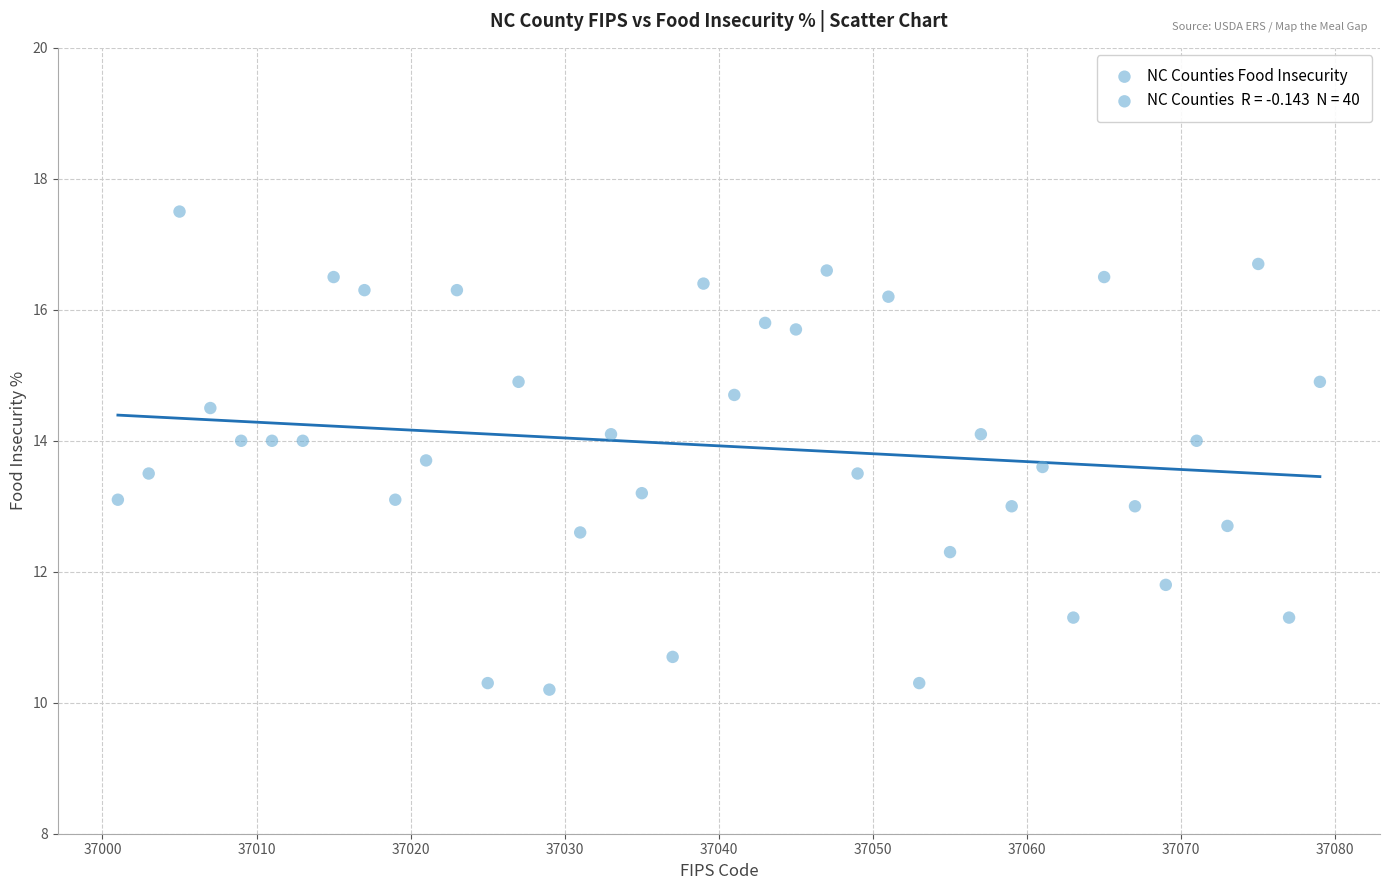

What is the range of Y values (max minus min)?

7.3